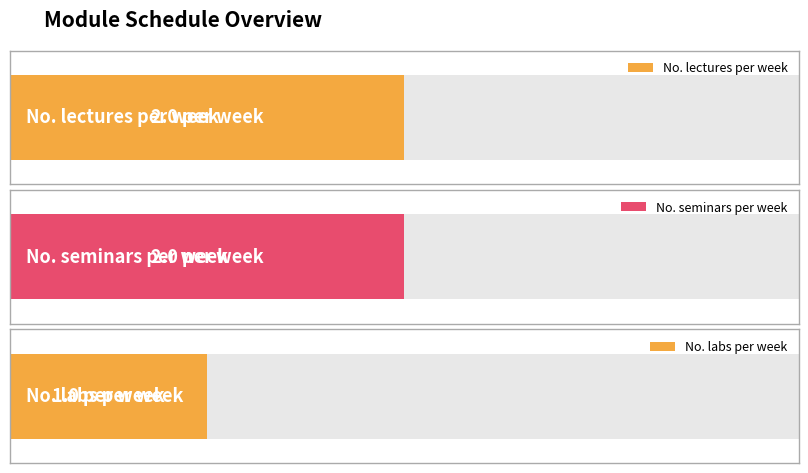

What is the average value of the No. labs per week series?

1